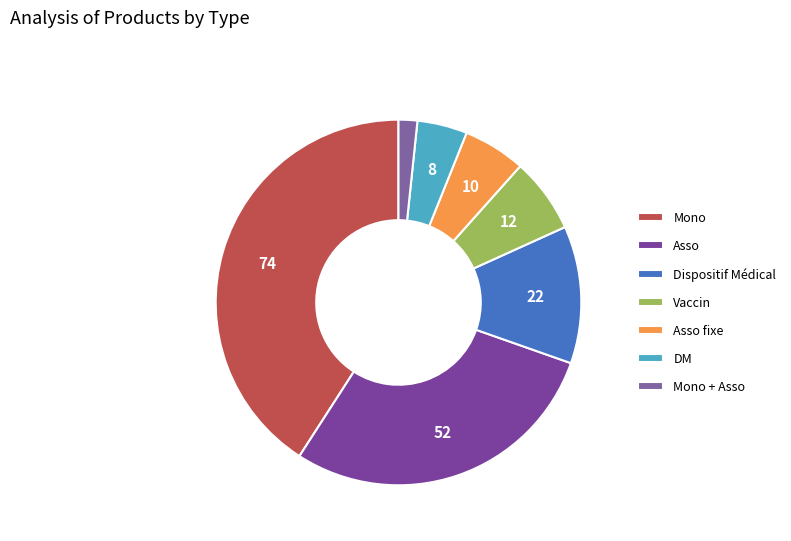

Count the number of slices in the pie.

7